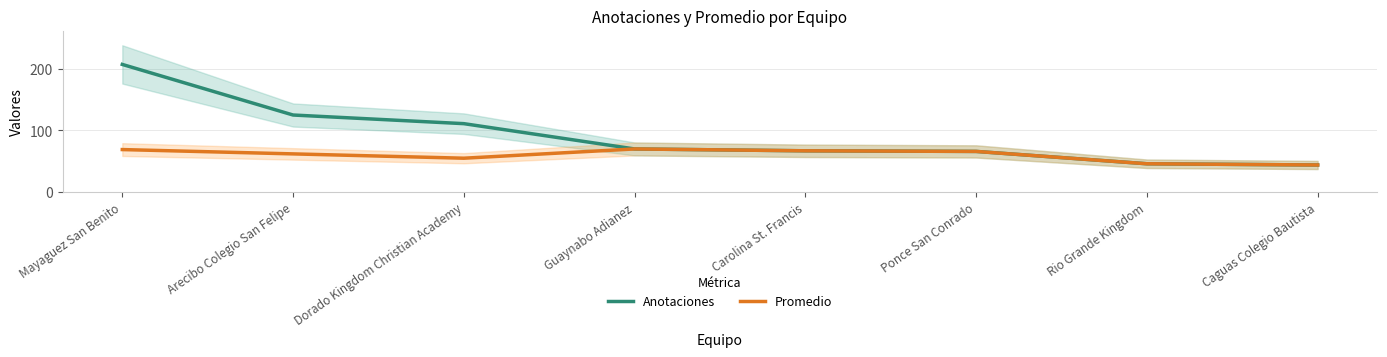

Between Guaynabo Adianez and Ponce San Conrado, which series saw the biggest shift?

Anotaciones